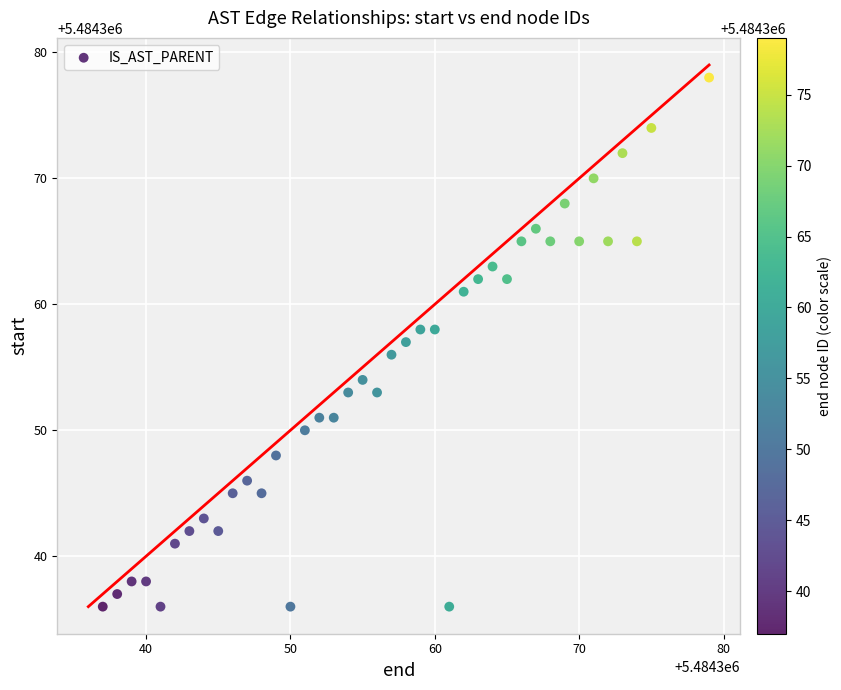

What is the range of Y values (max minus min)?

42